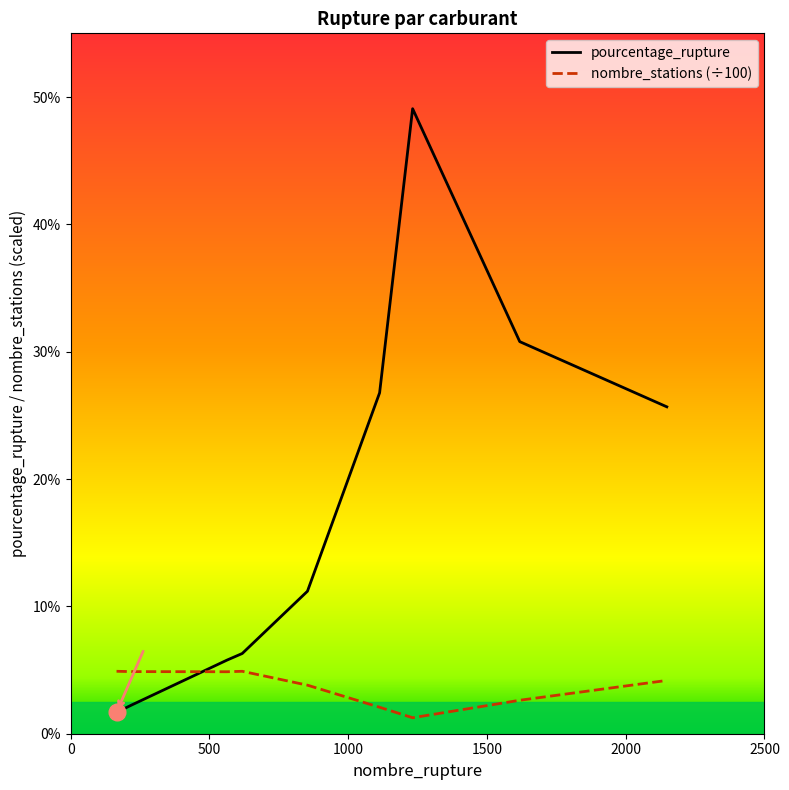

Which series has the largest total across all categories?

pourcentage_rupture